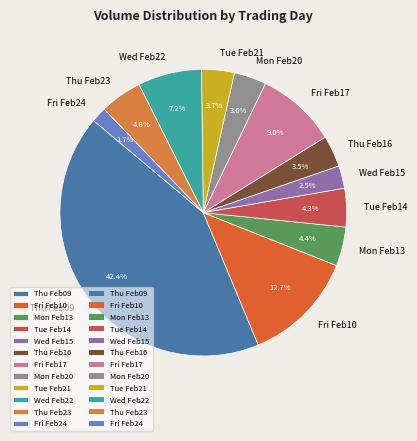

Is there a majority slice in this chart?

No